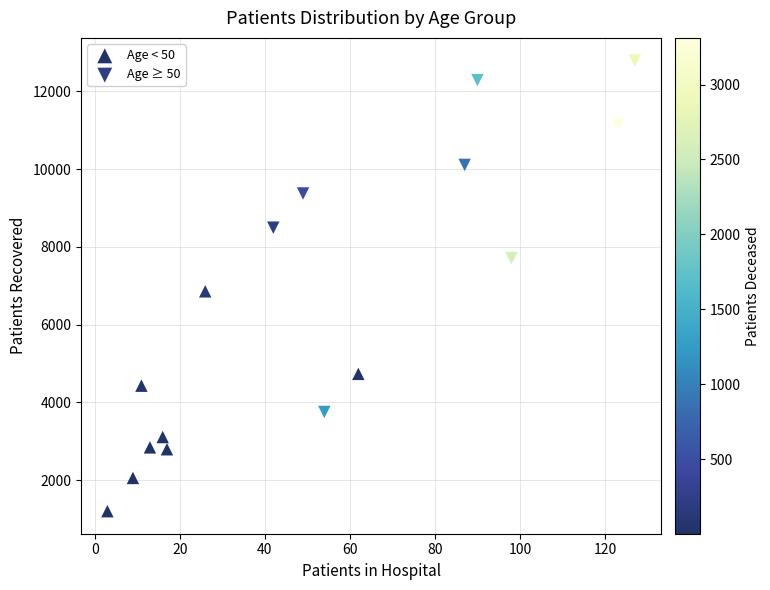

Which series reaches the maximum Y coordinate?

Age ≥ 50